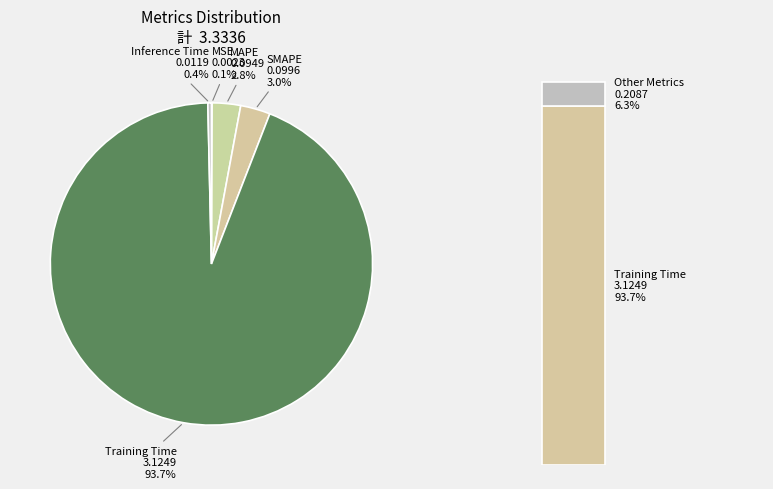

What percentage do Training Time and MAPE together represent?

96.6%